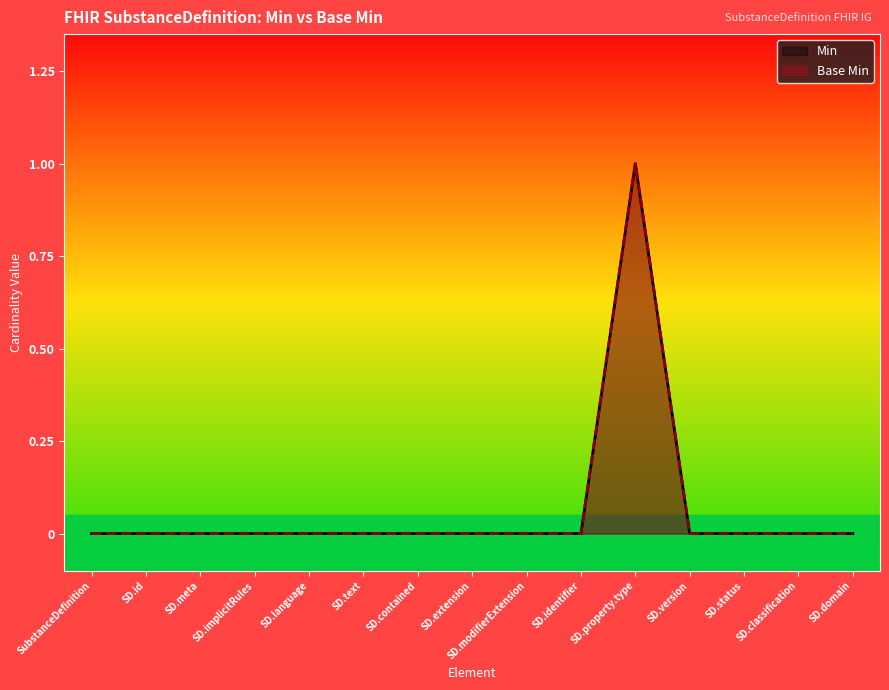

What position from the right is SD.meta?

13